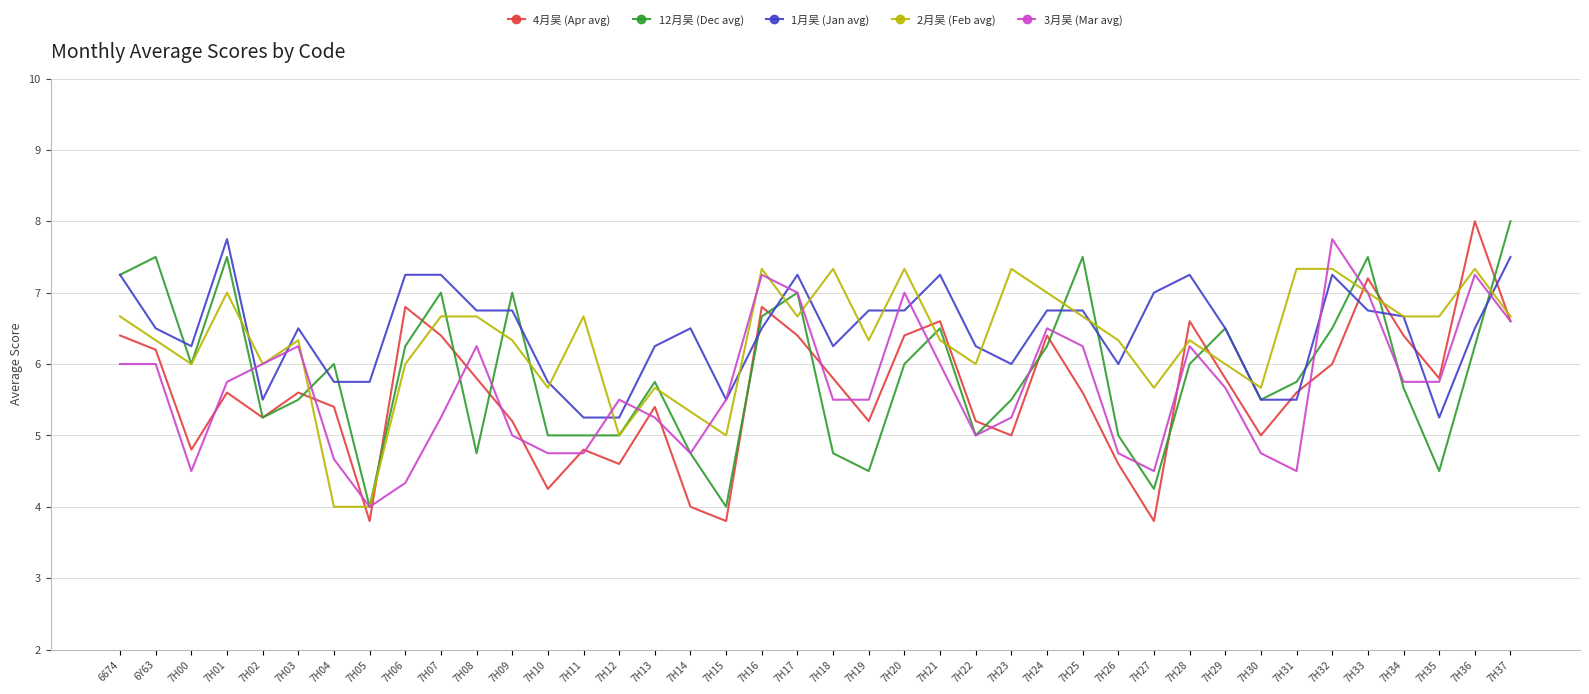

Between 7H10 and 7H13, which series saw the biggest shift?

4月吴 (Apr avg)